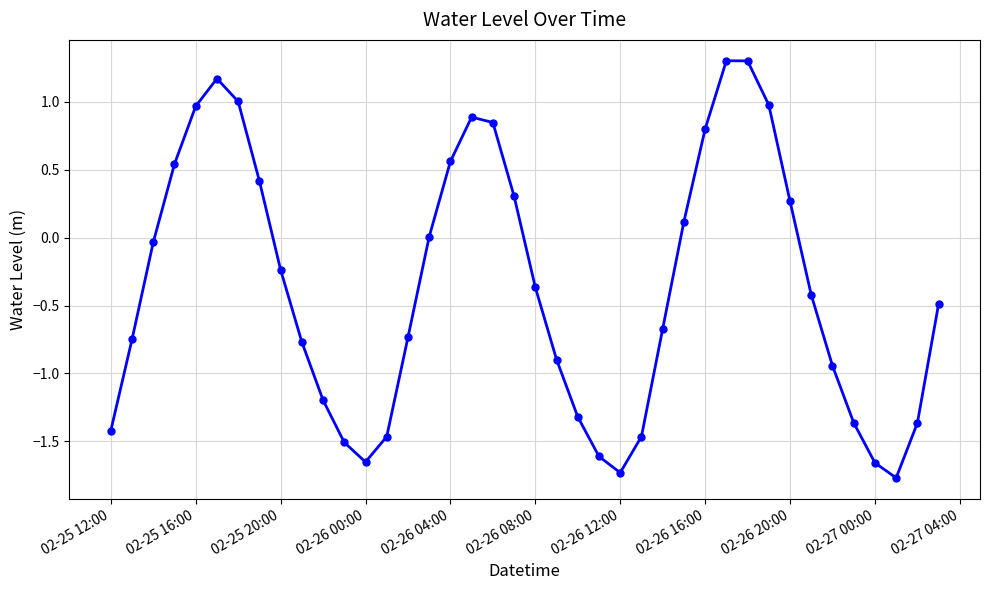

How many points are lower than both their immediate neighbors (excluding endpoints)?

3